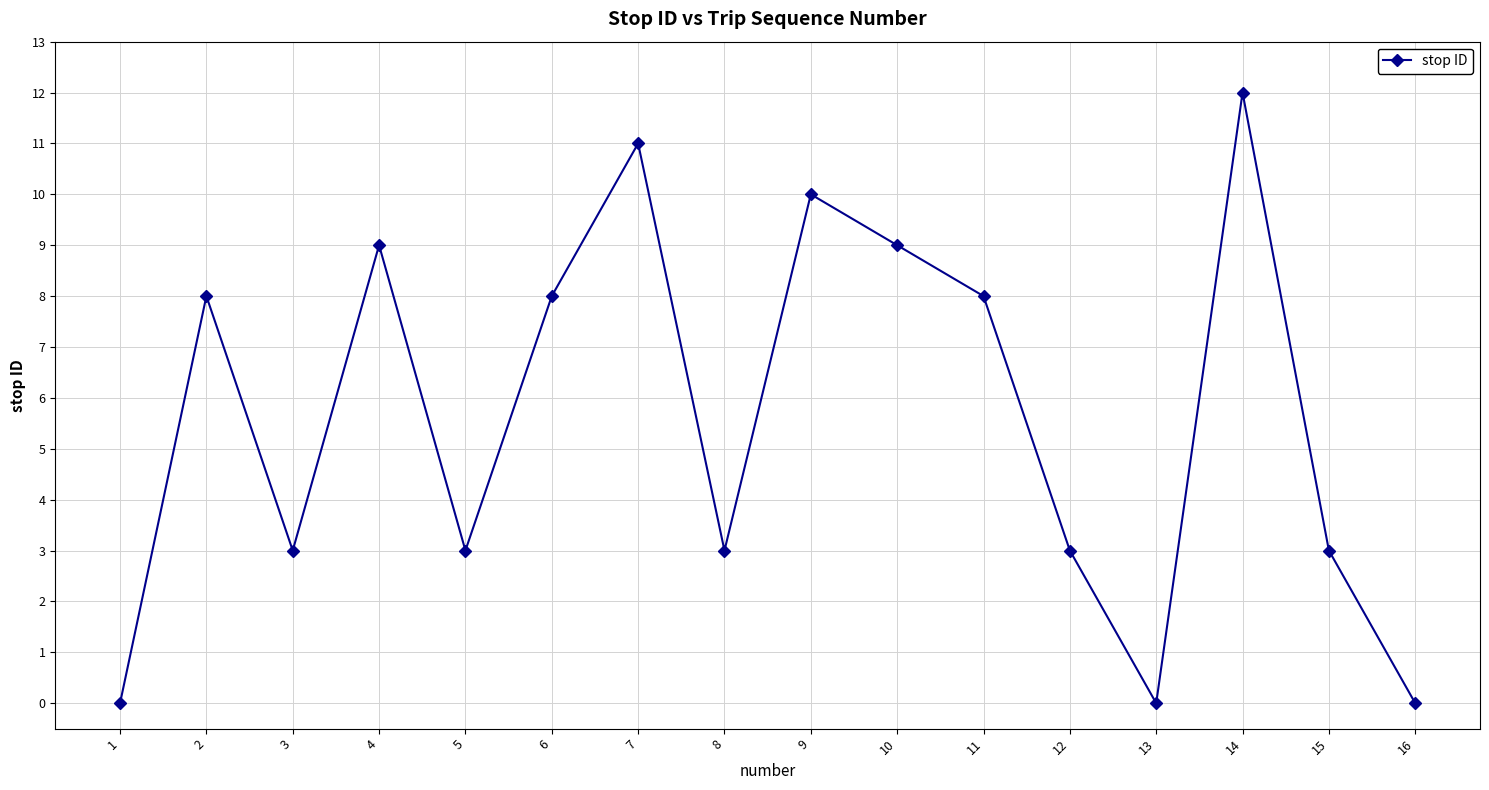

Which label corresponds to the largest value in the chart?

14